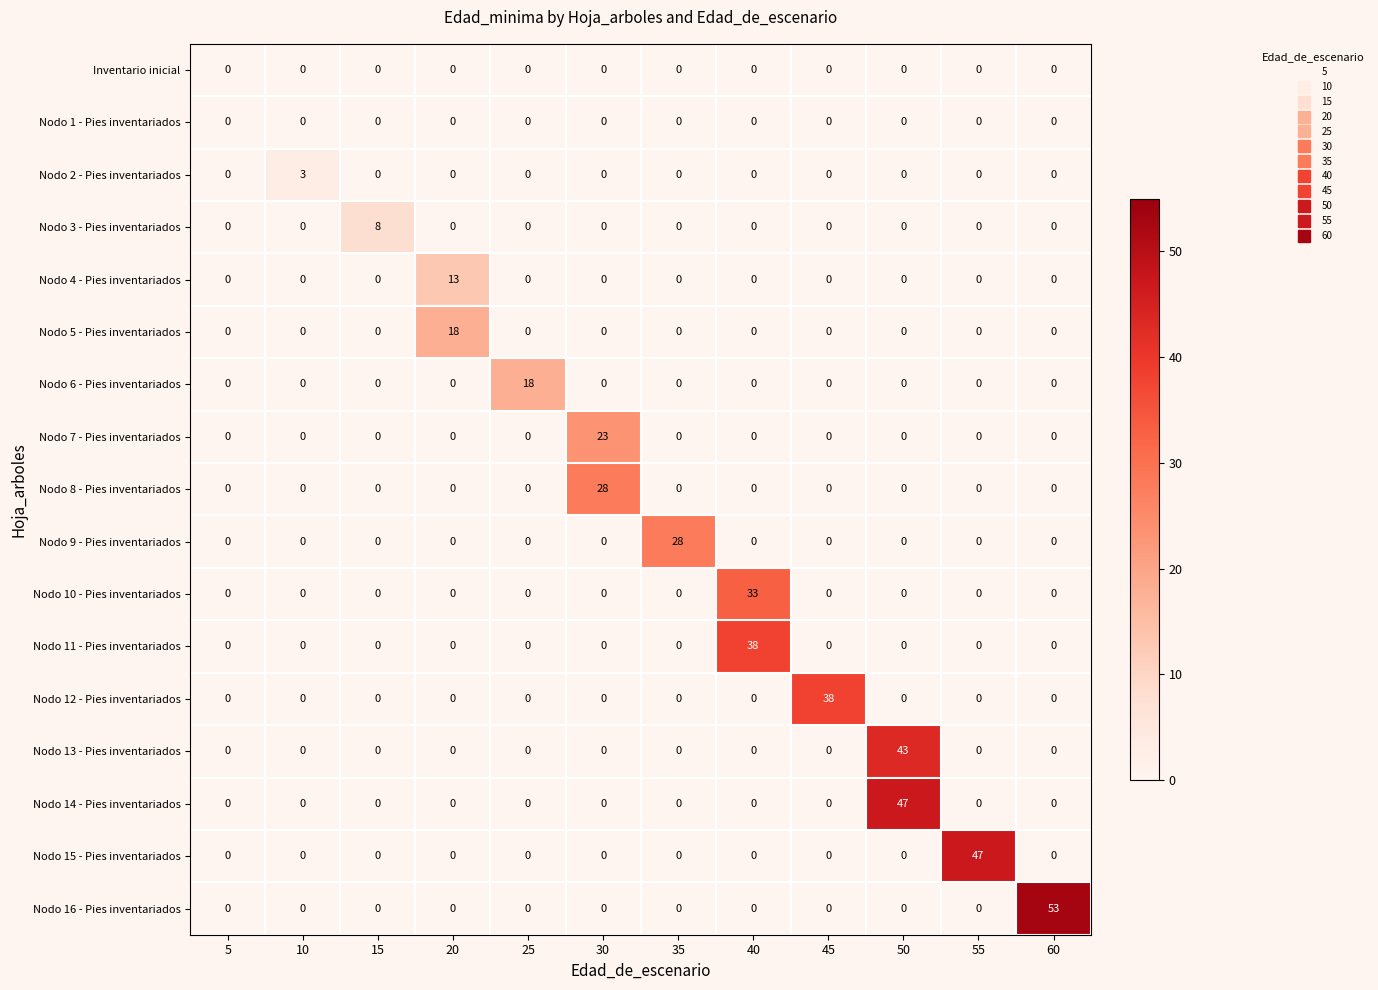

Count the number of categories in the chart.

12